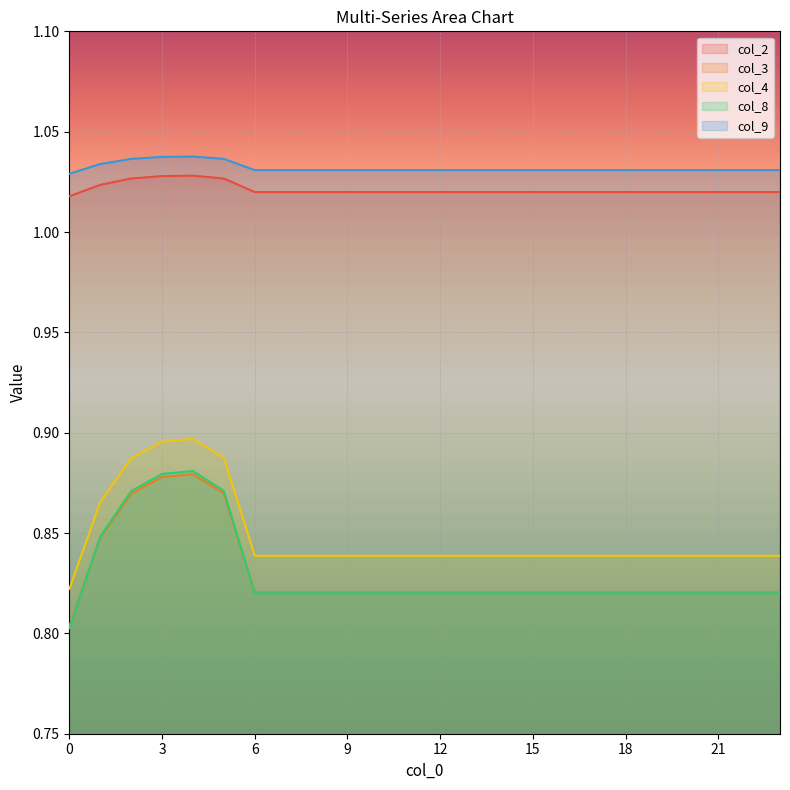

Read the col_2 value at 4.

1.0